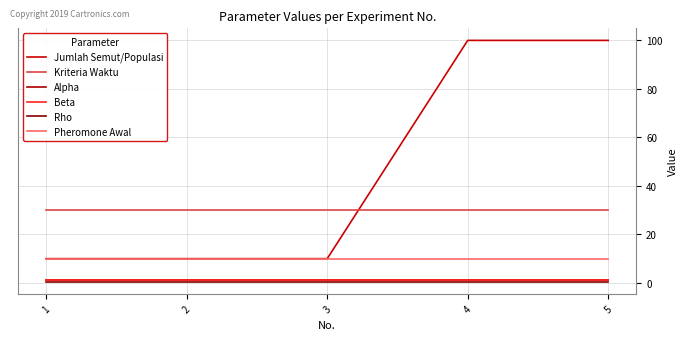

Does the chart display data point markers on the line(s)?

No